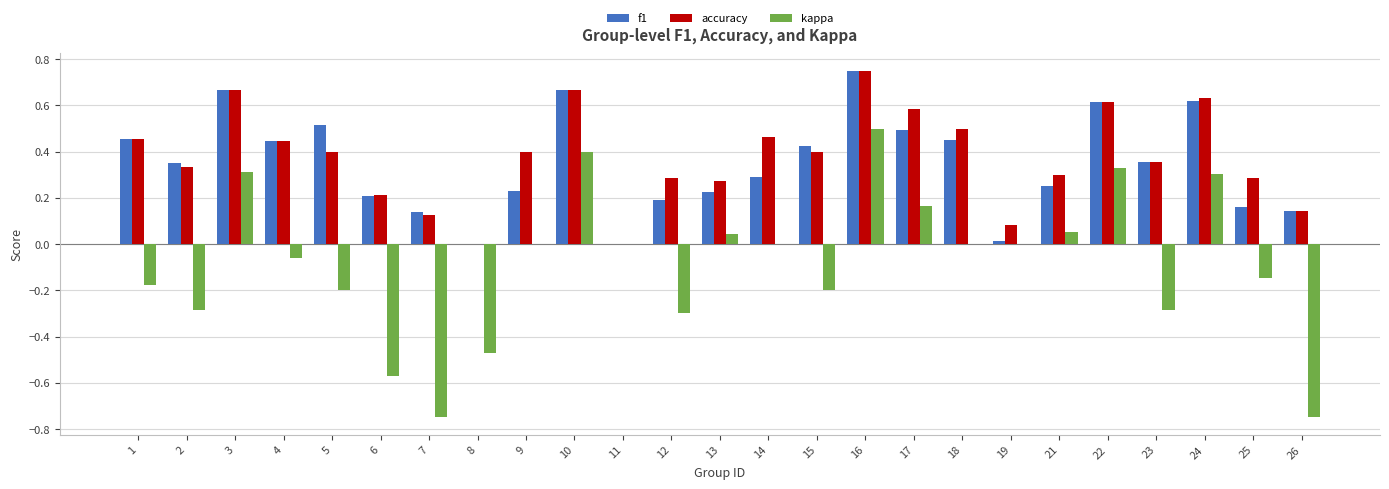

What is the sum of the f1 values at 12 and 10?

0.9